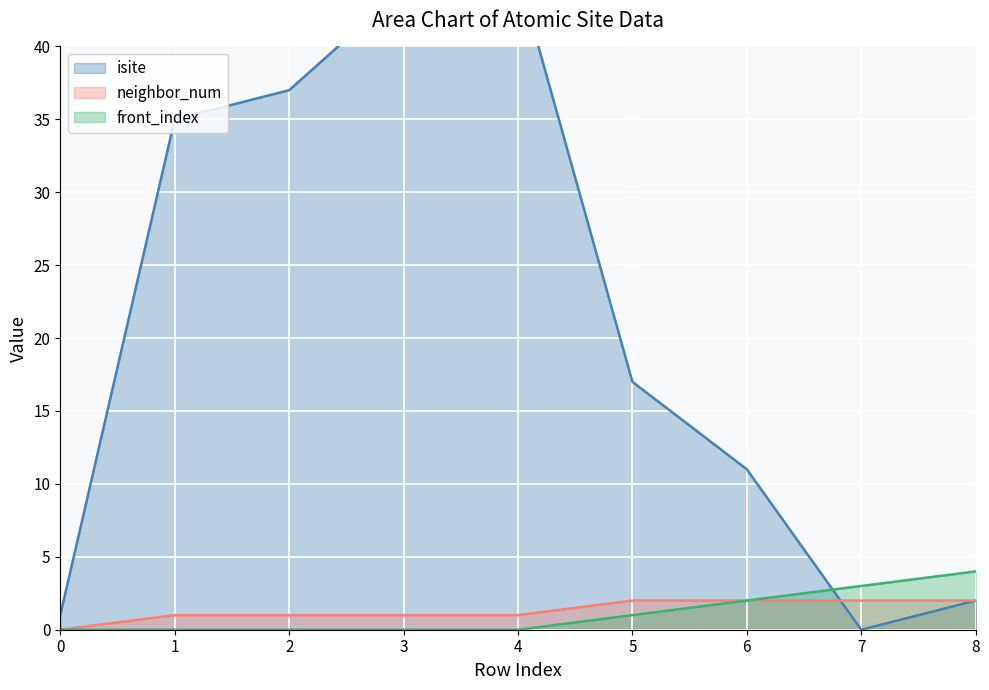

How many values in the isite series exceed 17?

4